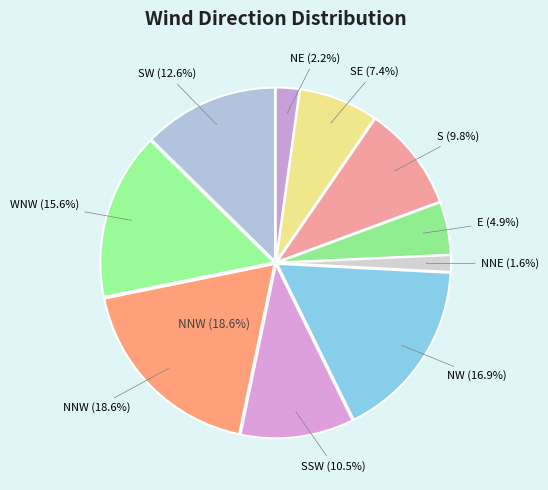

The SSW slice represents 1% of the pie. True or false?

False